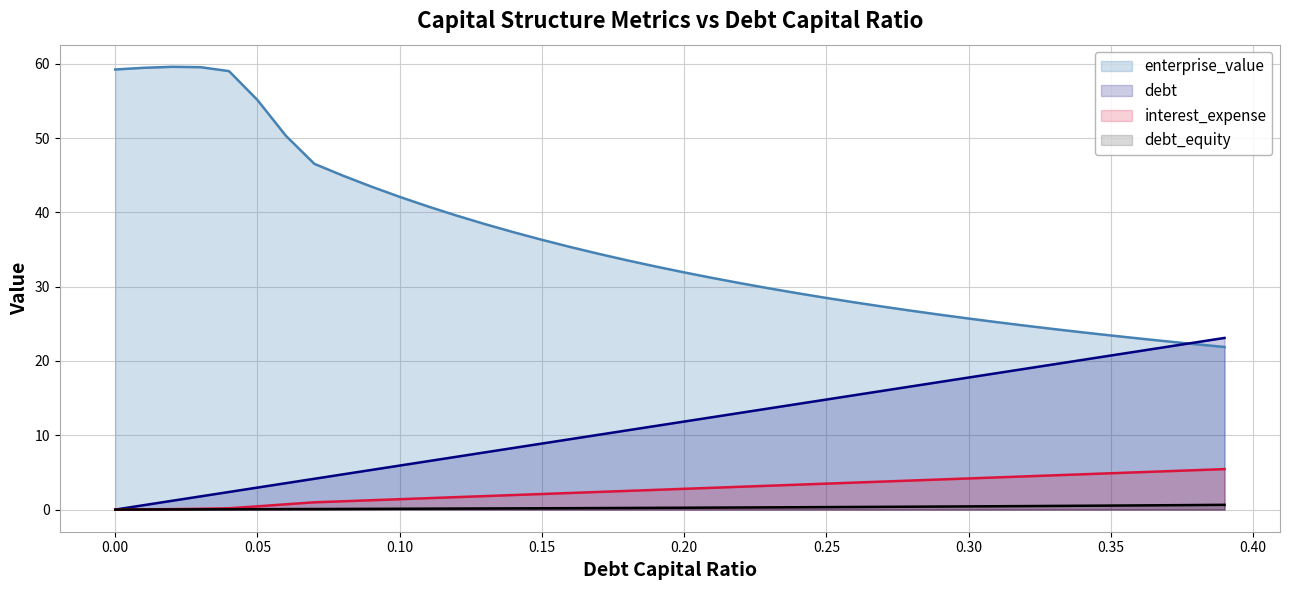

List the series in order of their peak value, lowest first.

debt_equity, interest_expense, debt, enterprise_value